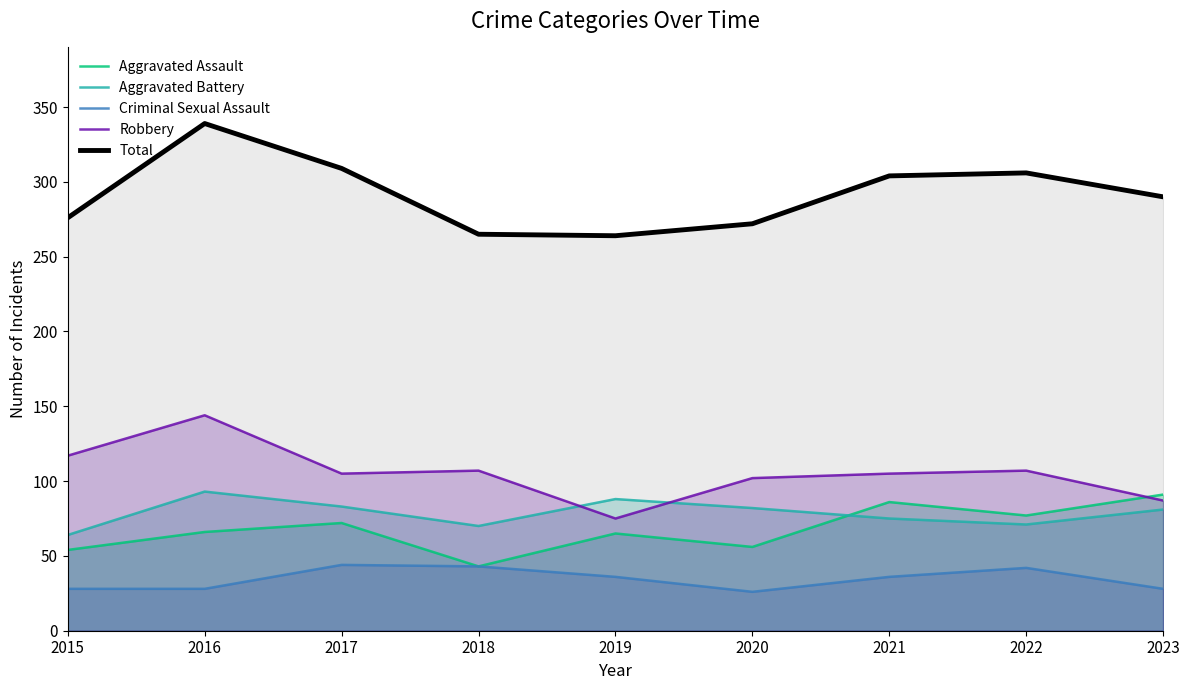

True or false: Total and Aggravated Assault cross at least once.

False